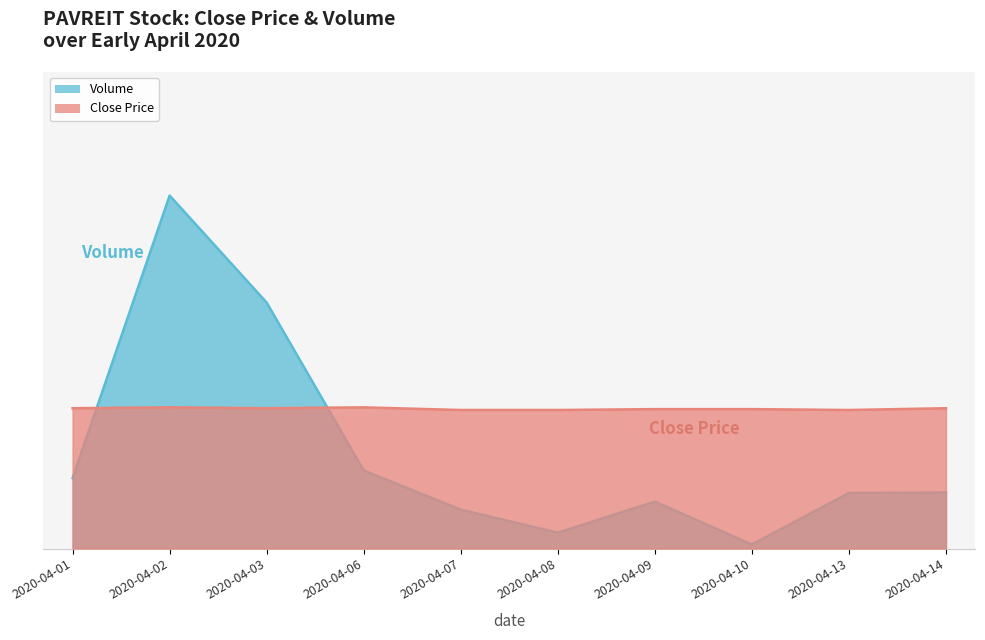

True or false: vol has a value of 0.3 at 2020-04-13.

False